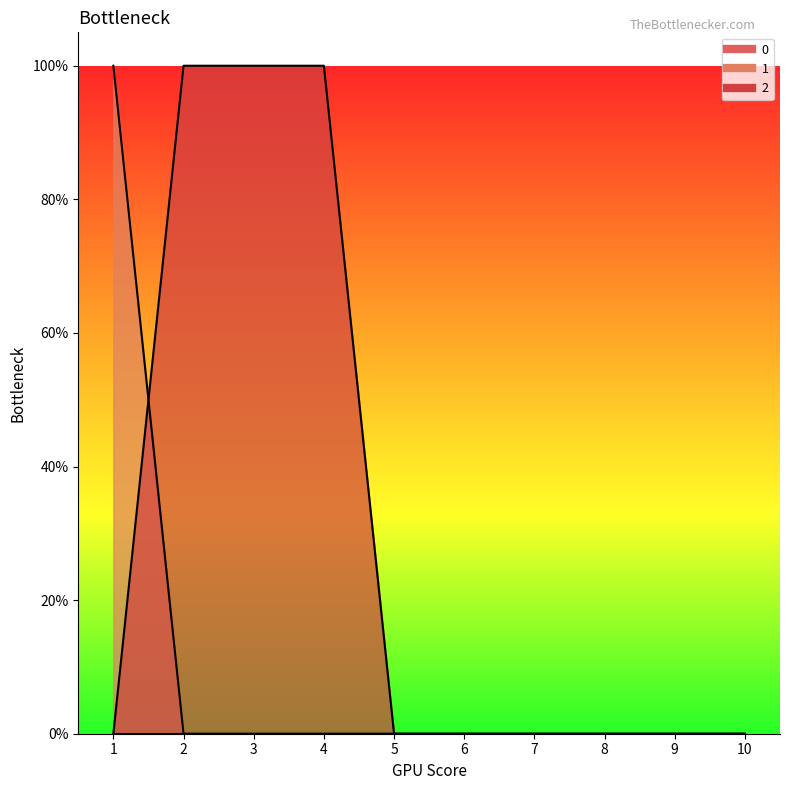

Which series has the largest range (max minus min)?

1